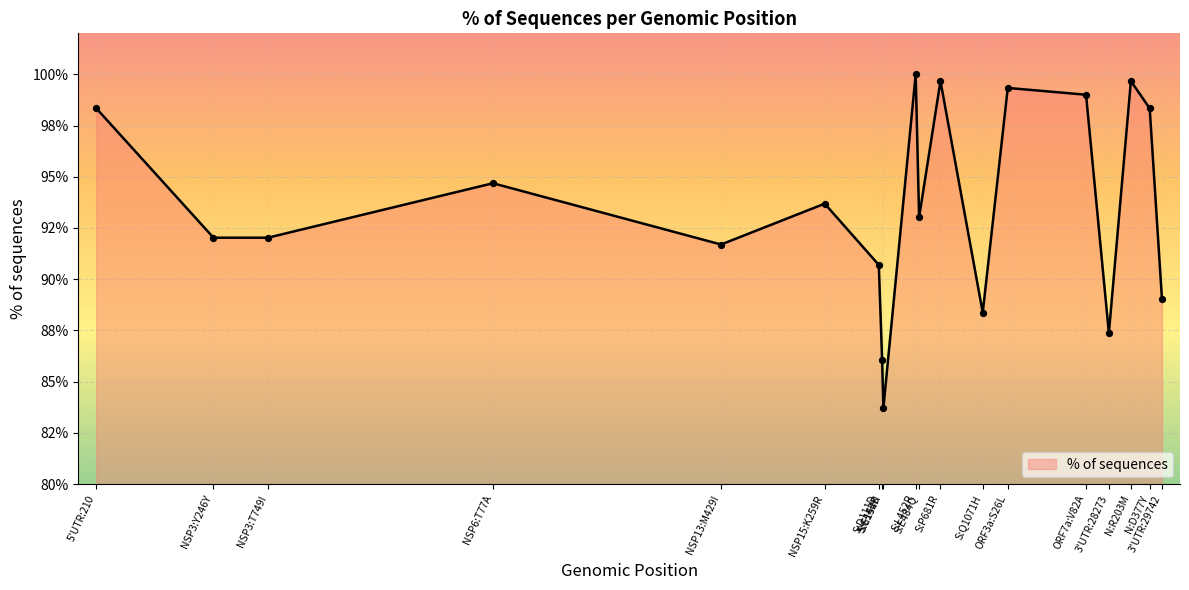

What is the change in value from S:E154K to S:P681R?

+15.9